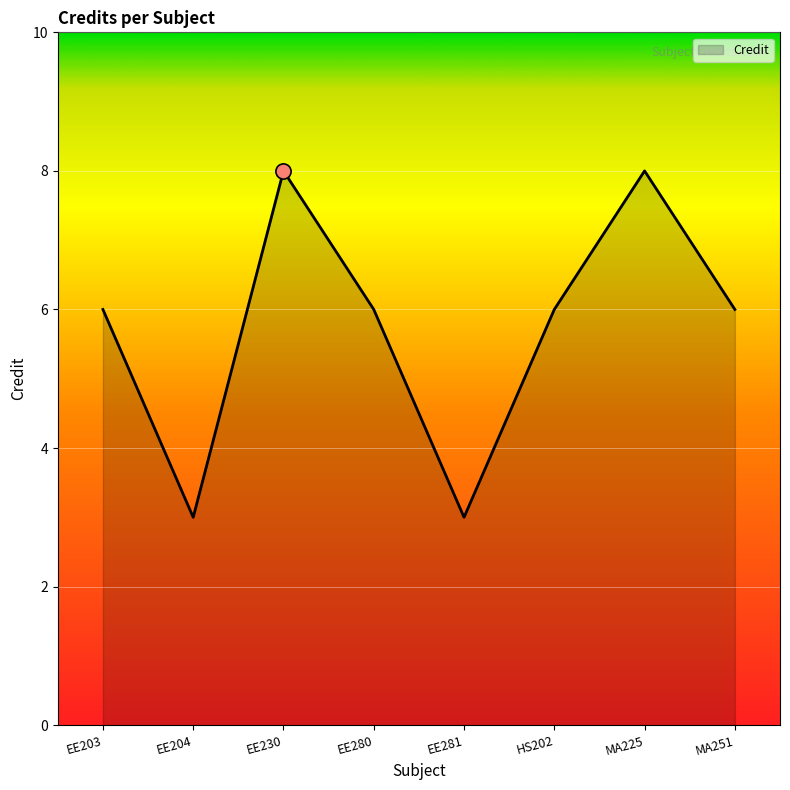

What is the ratio of the value at EE203 to the value at EE204?

2.0